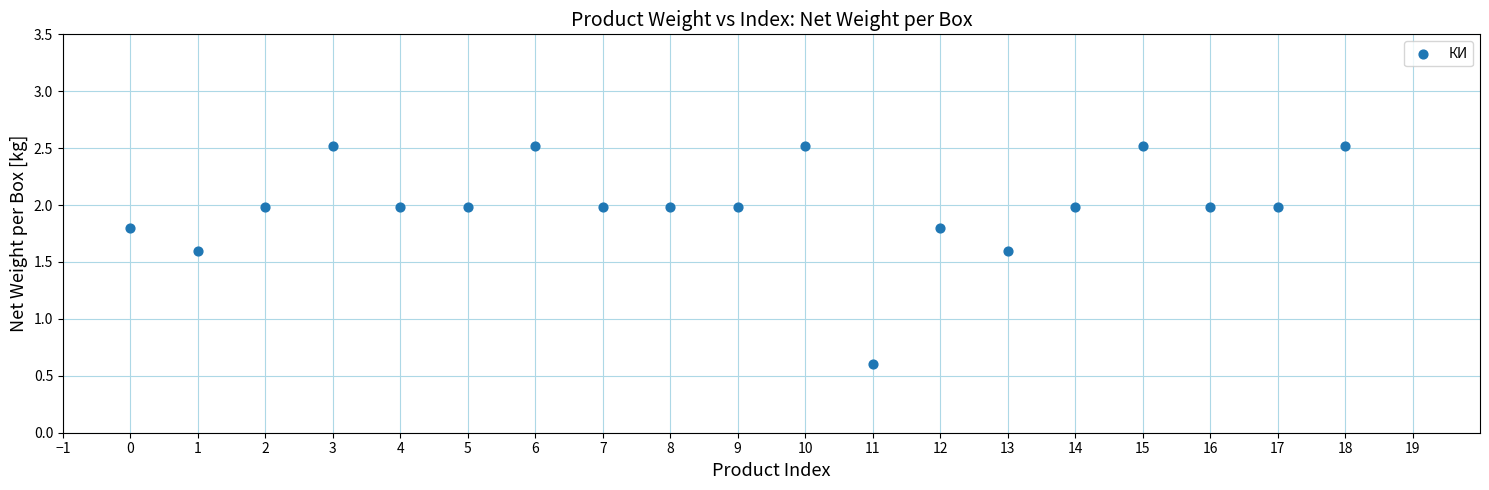

What Y value in the scatter plot is closest to 1?

0.6